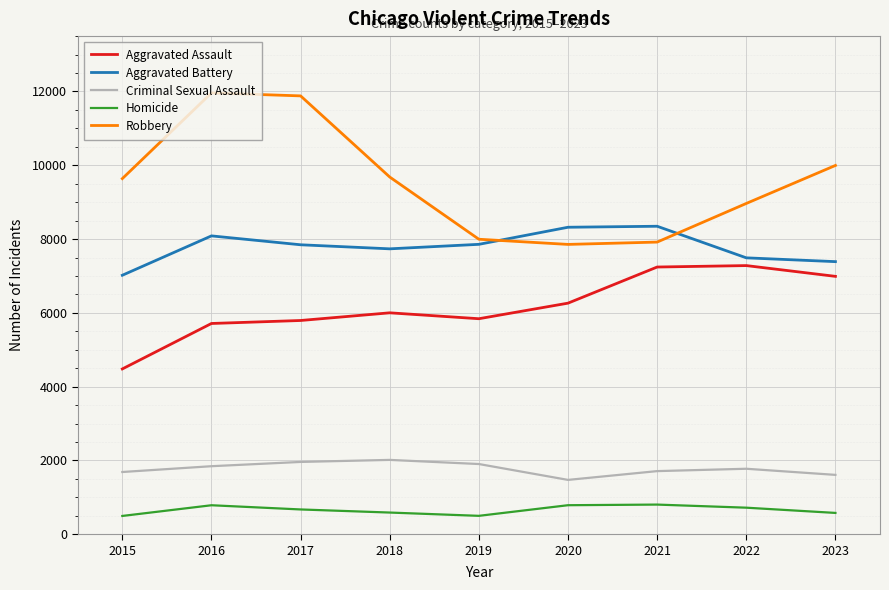

Rank the series by their maximum value, from highest to lowest.

Robbery, Aggravated Battery, Aggravated Assault, Criminal Sexual Assault, Homicide